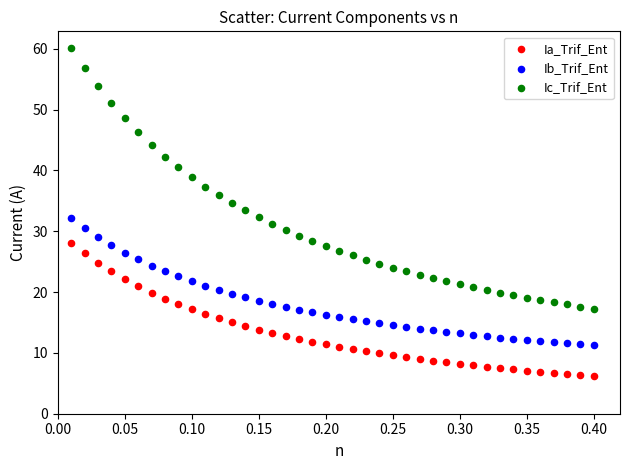

Across all data points, what is the range of X values (max minus min)?

0.4